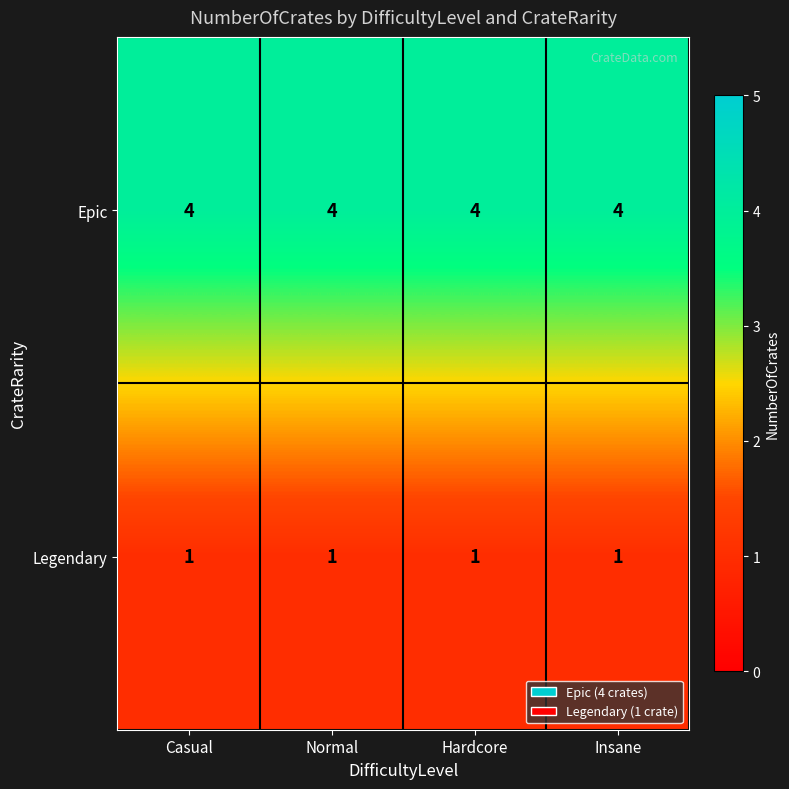

At how many categories does at least one series exceed 2?

4